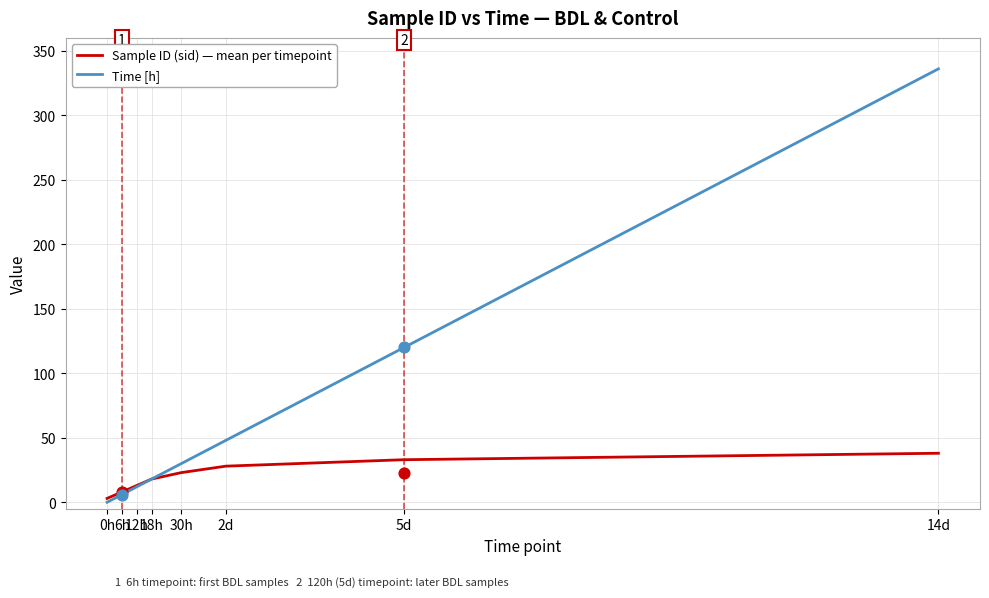

What is the total value across all series at 18h?

36